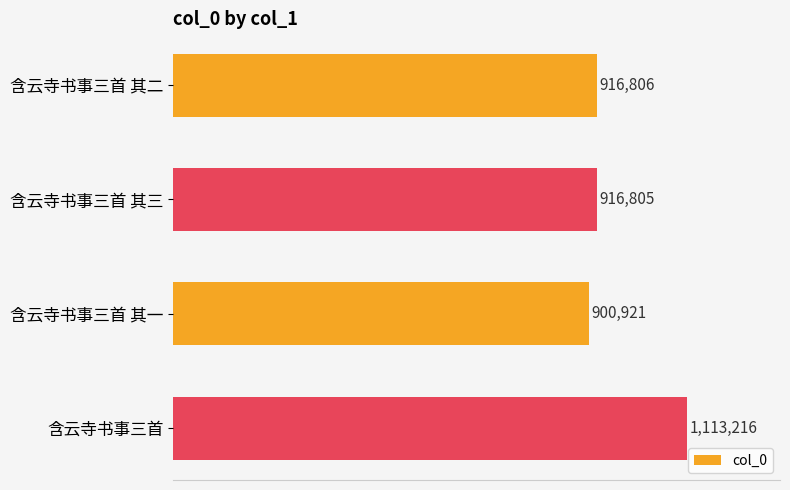

Are the bars horizontal?

Yes